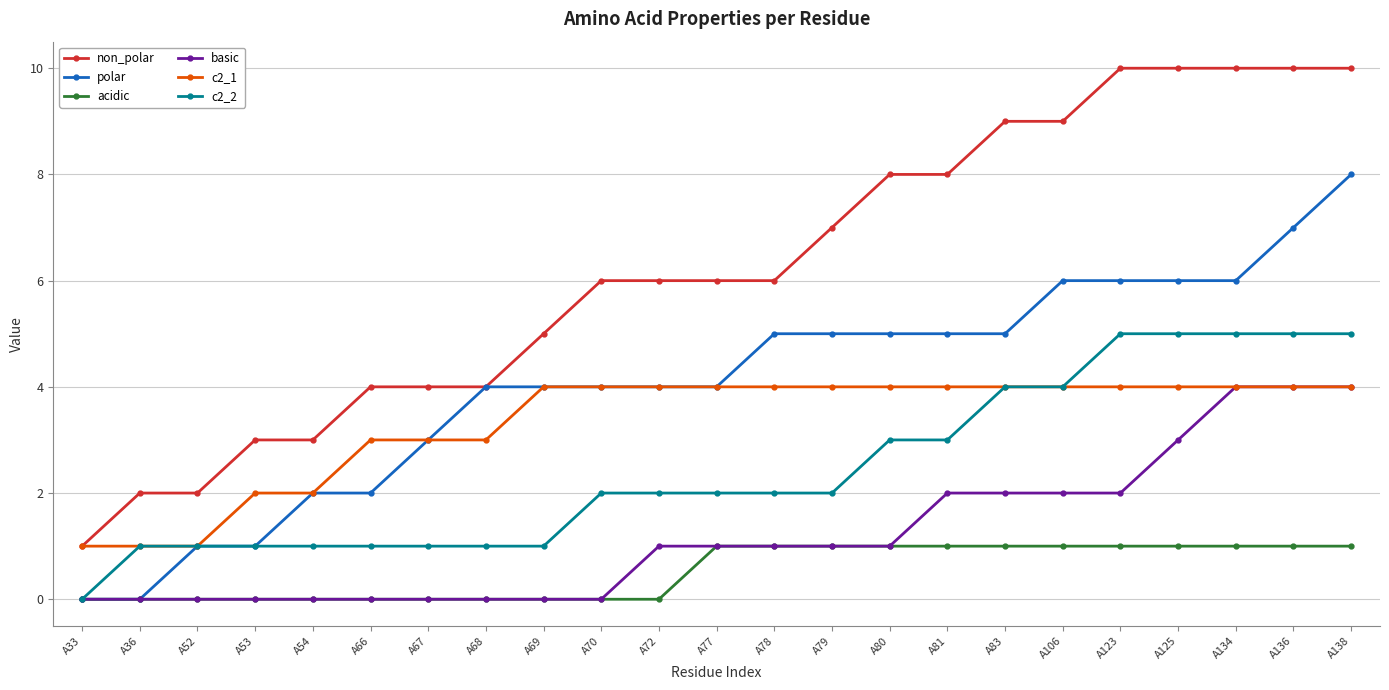

Read the c2_1 value at A78.

4